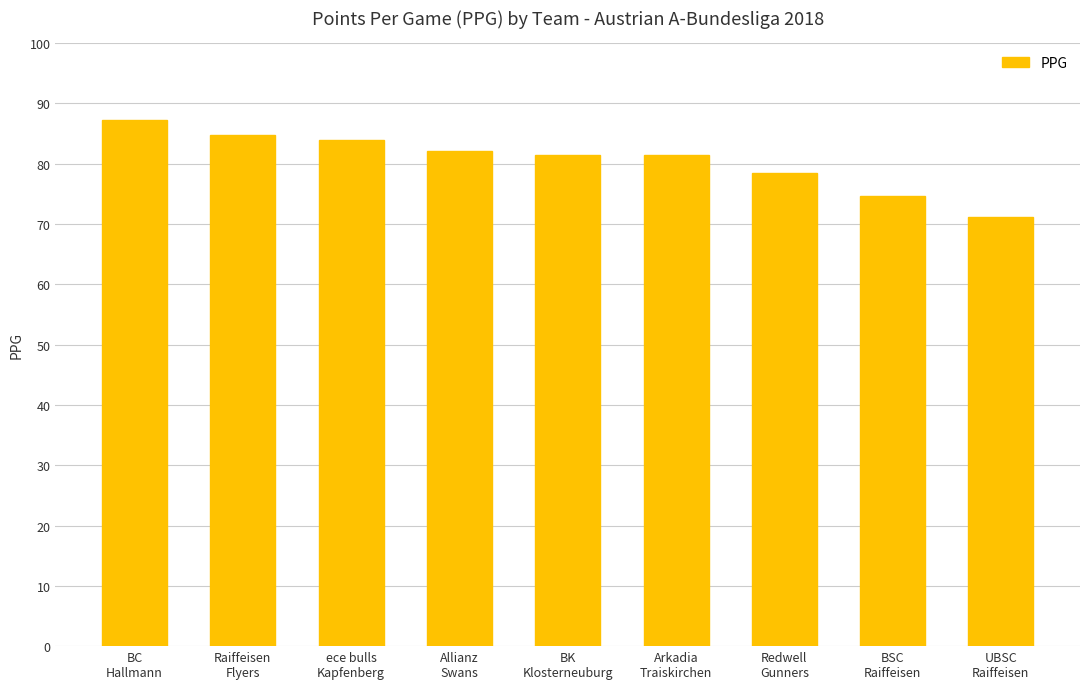

Is it true that the value at ece bulls
Kapfenberg is 84.0?

True